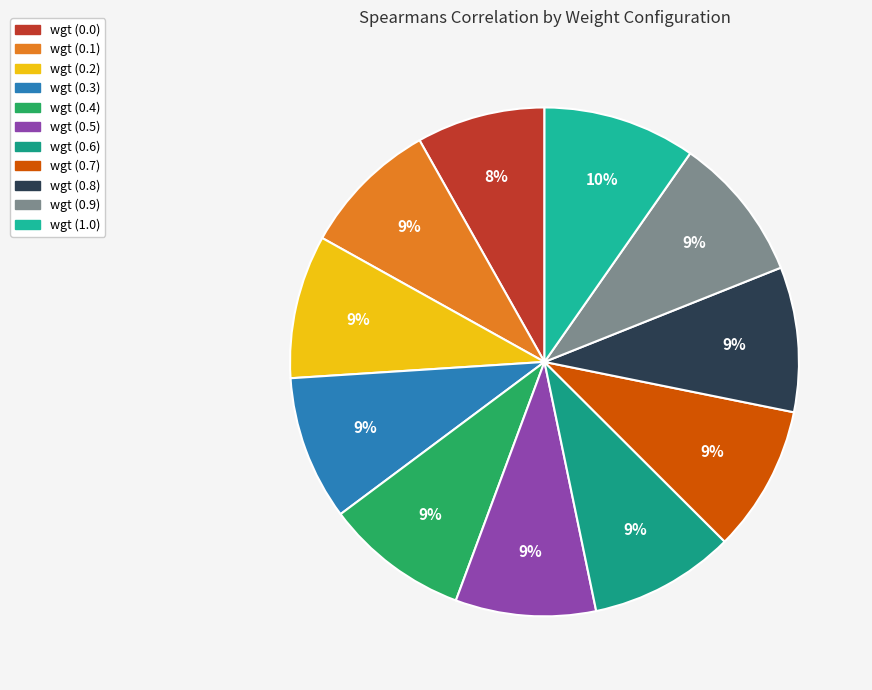

Which category has the smallest portion of the pie?

wgt (0.0)